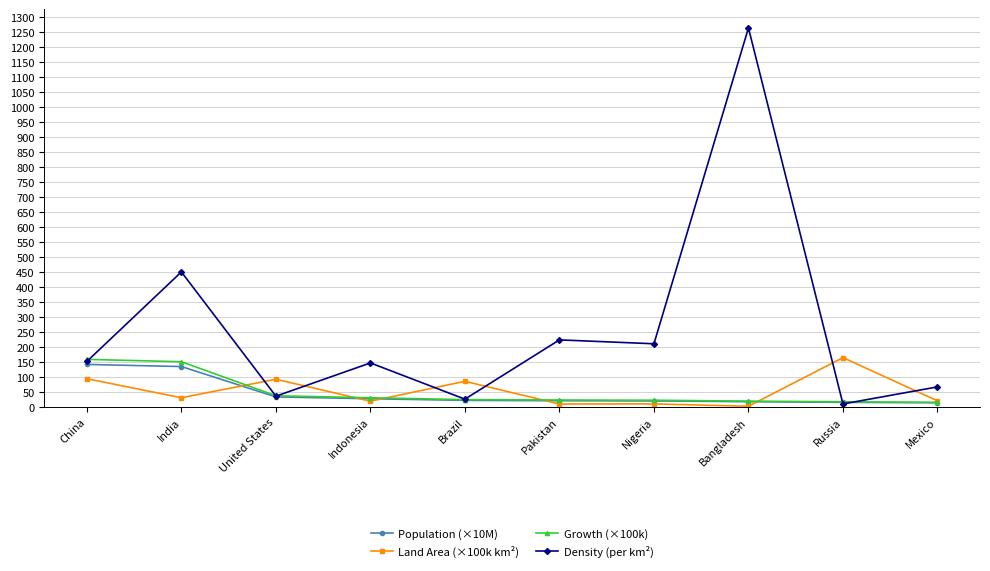

The Land Area (×100k km²) series shows 91.5 at United States. True or false?

True